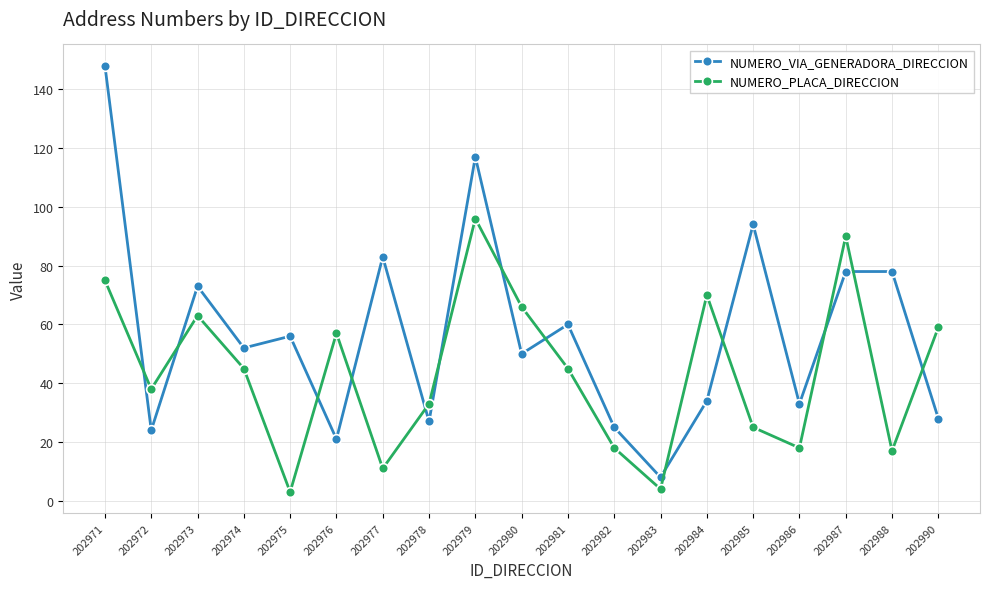

List the series in order of their overall mean, lowest first.

NUMERO_PLACA_DIRECCION, NUMERO_VIA_GENERADORA_DIRECCION